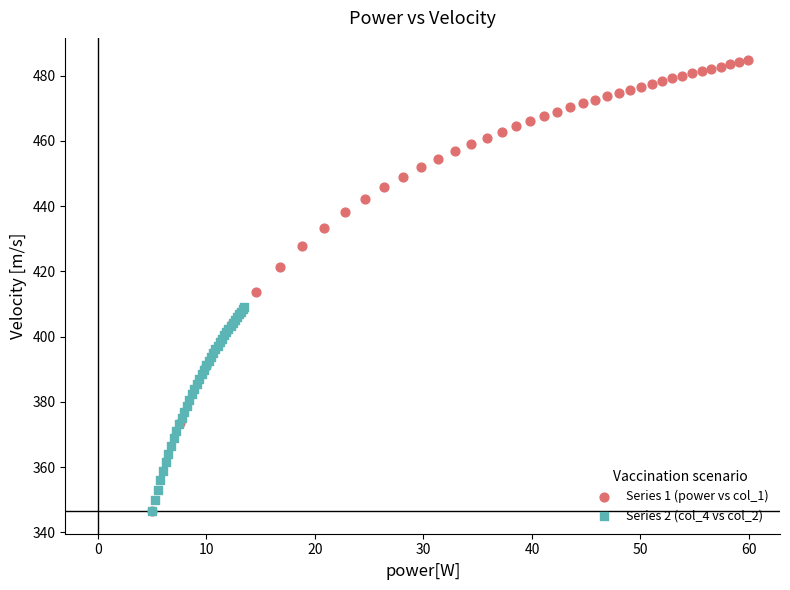

Which series has the largest Y range (max minus min)?

Series 1 (power vs col_1)